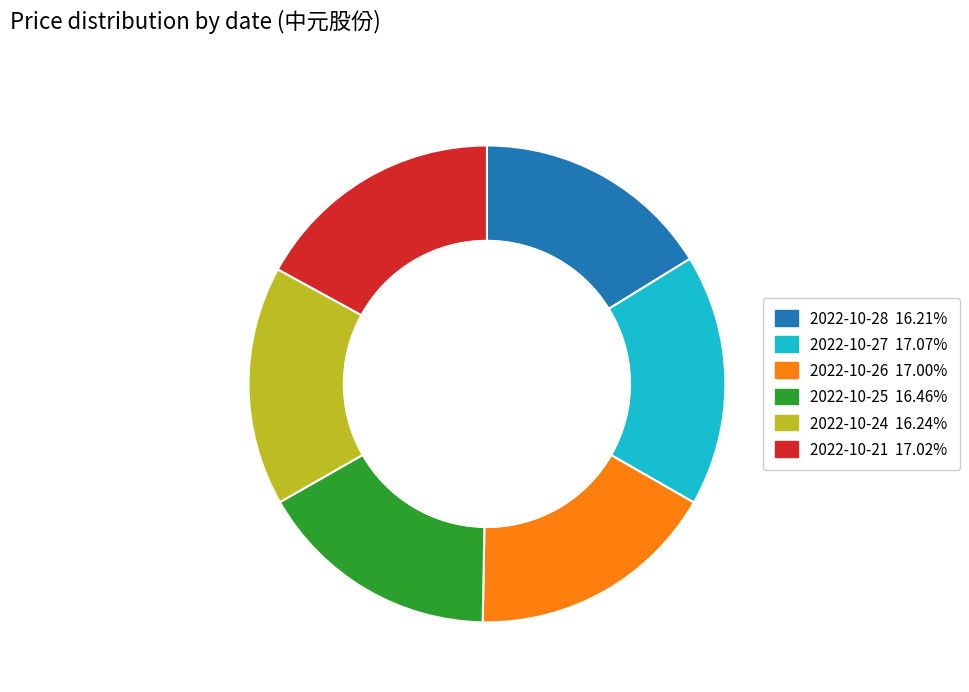

Combined, do 2022-10-26 and 2022-10-21 account for over 50%?

No